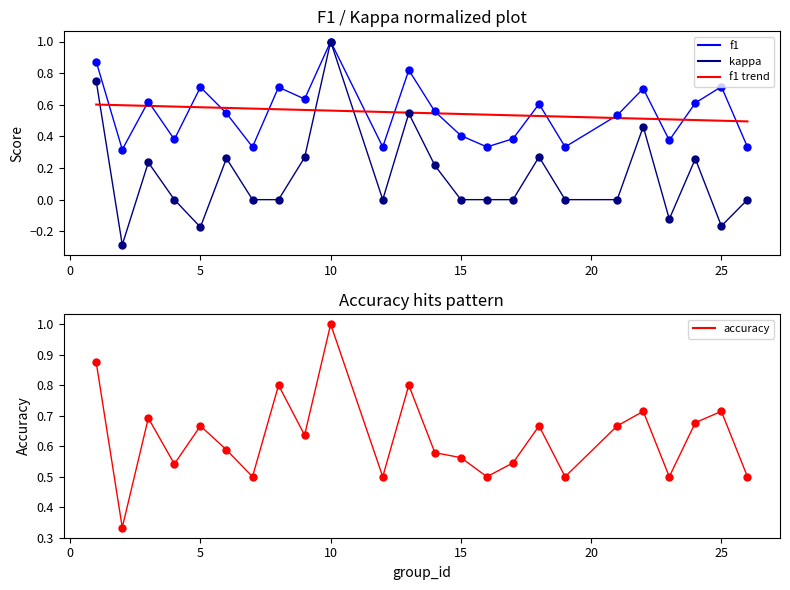

At how many categories does at least one series exceed 0?

24